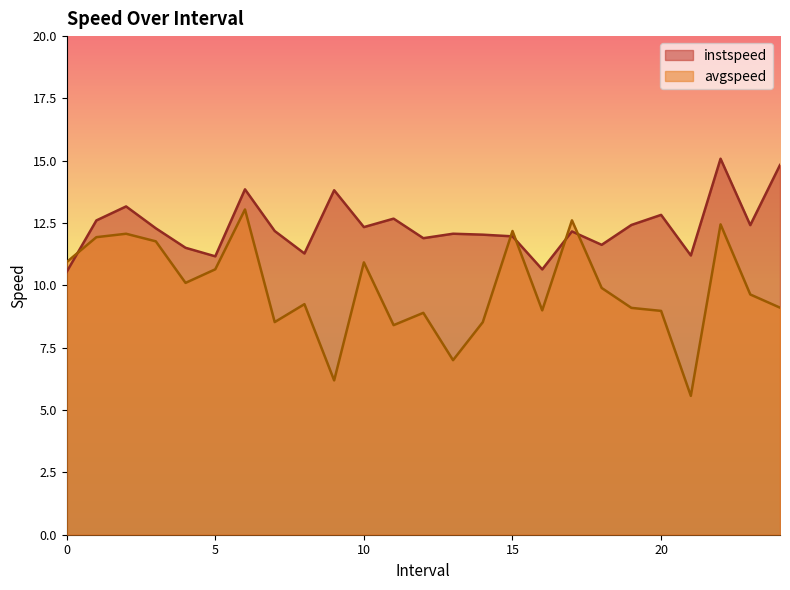

Which series has the largest total across all categories?

instspeed